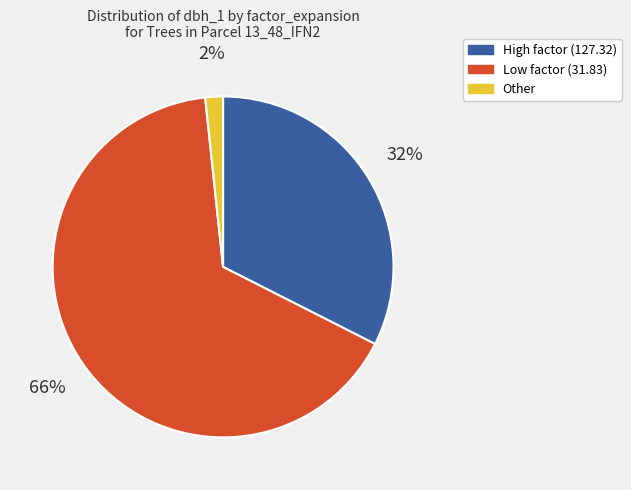

Is there a majority slice in this chart?

Yes